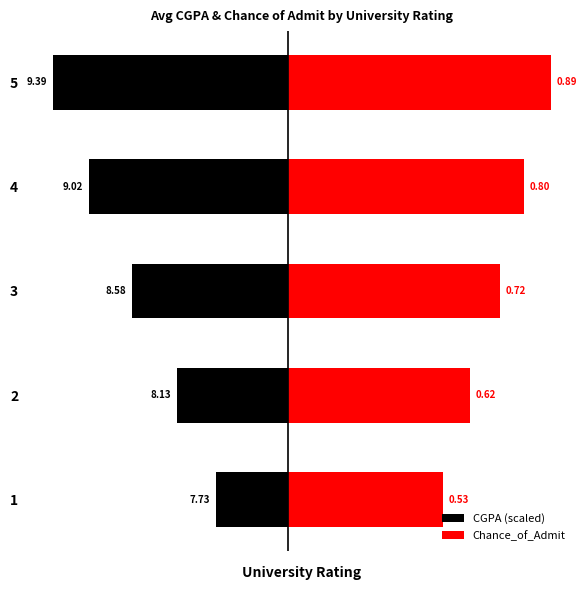

The CGPA (scaled) series shows -0.5 at 3. True or false?

True